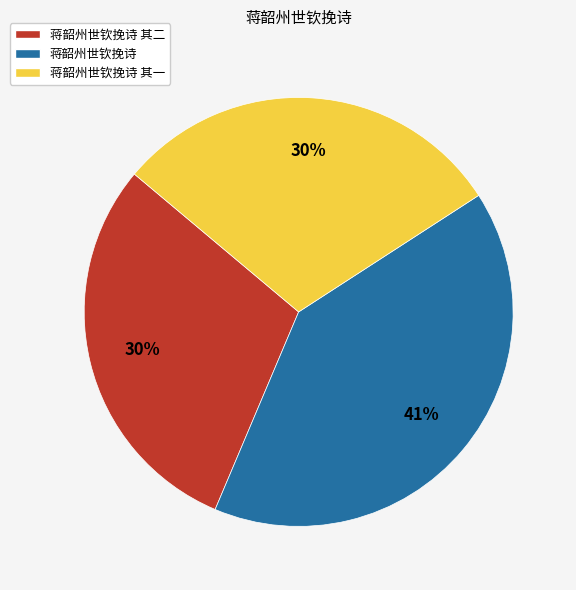

Do 蒋韶州世钦挽诗 其二 and 蒋韶州世钦挽诗 together represent more than half of the pie?

Yes